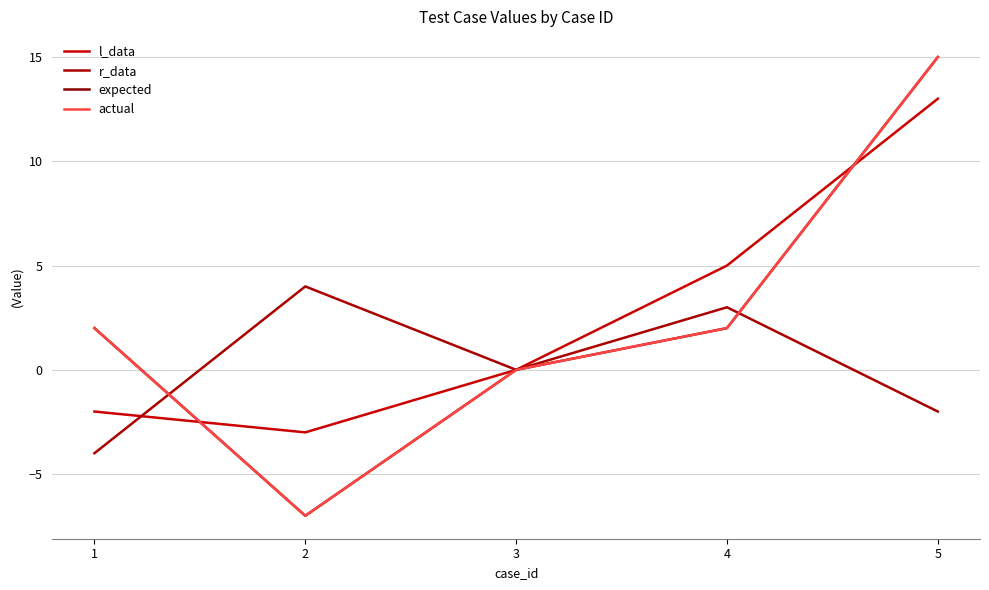

Does the chart have visible grid lines?

Yes